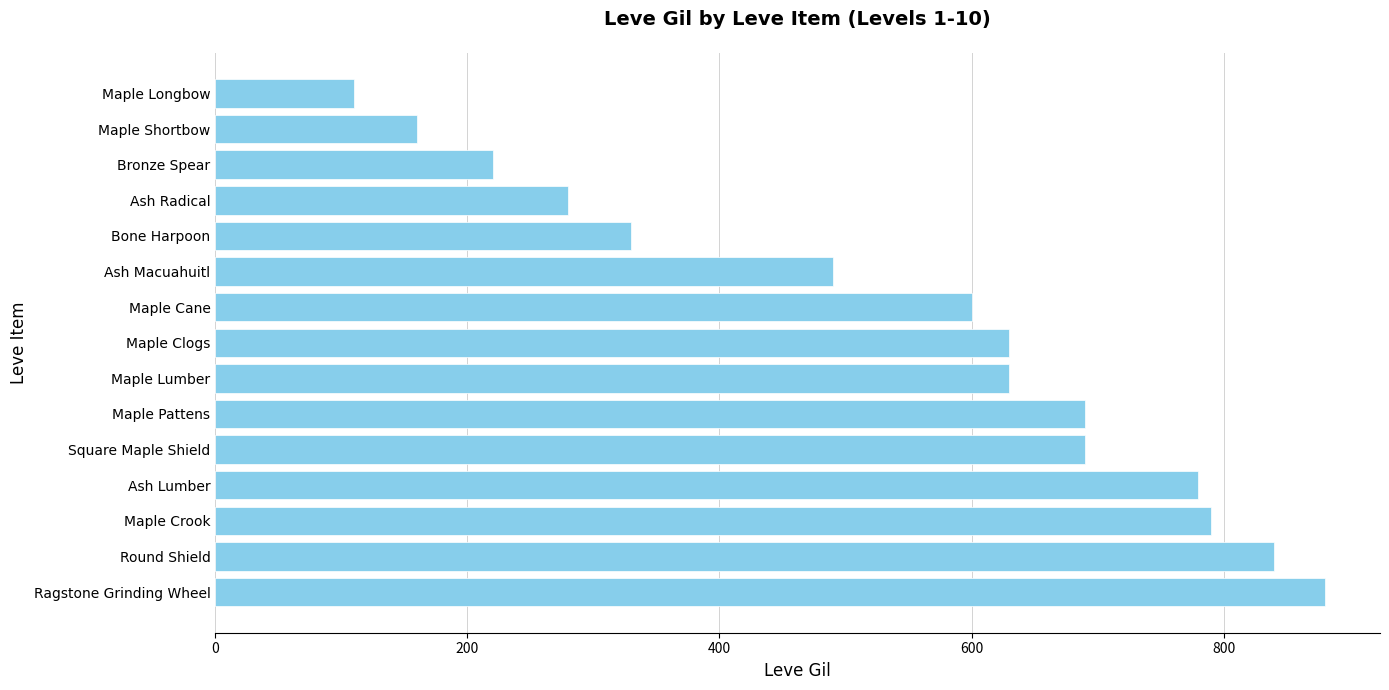

The value at Ash Macuahuitl is 662. True or false?

False